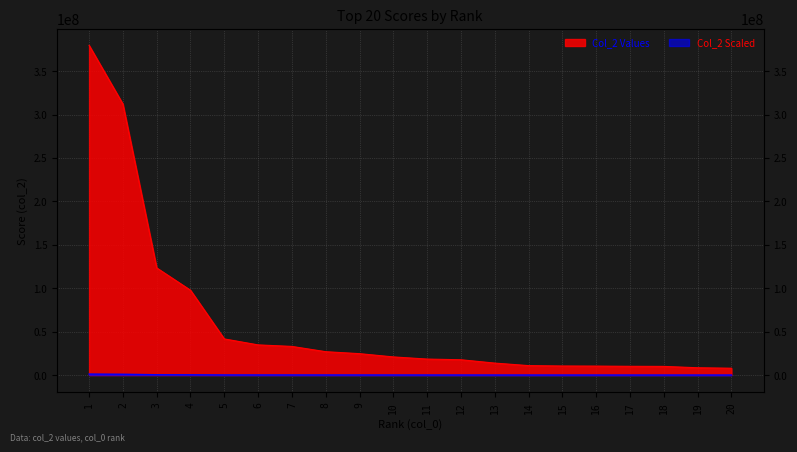

At which label is the value closest to 581290?

3